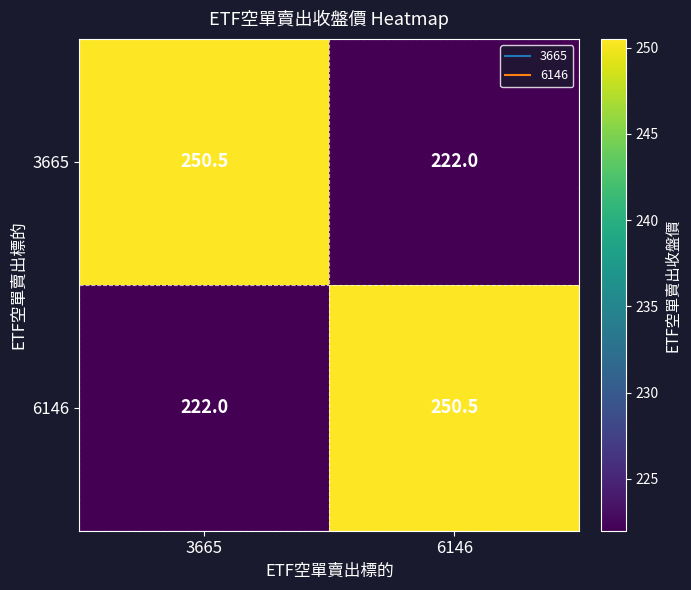

True or false: 3665 has a value of 222.0 at 6146.

True